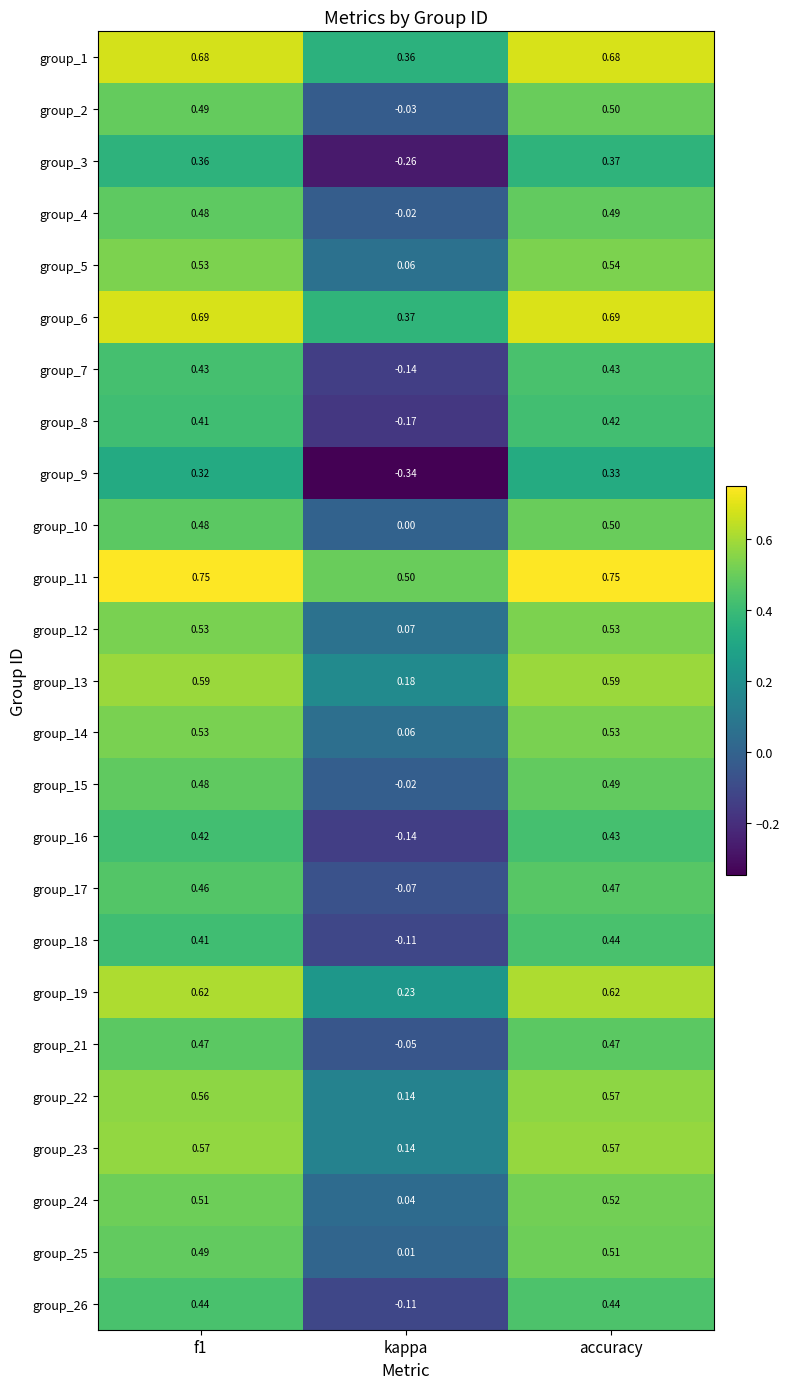

Where is group_15 nearest to the value 0?

kappa